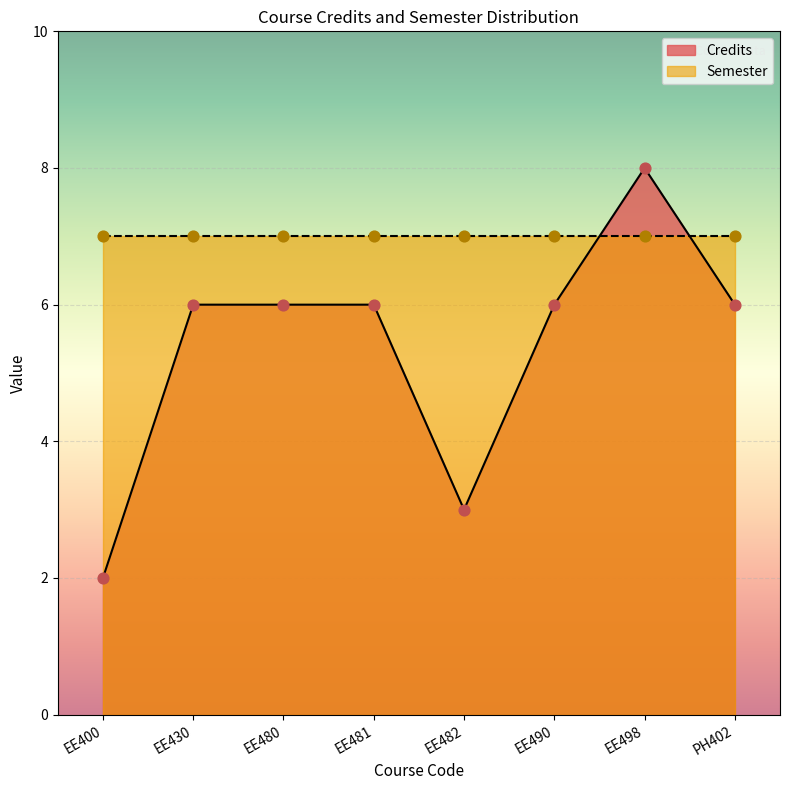

What is the ratio of the value at EE430 to the value at EE481?

1.0